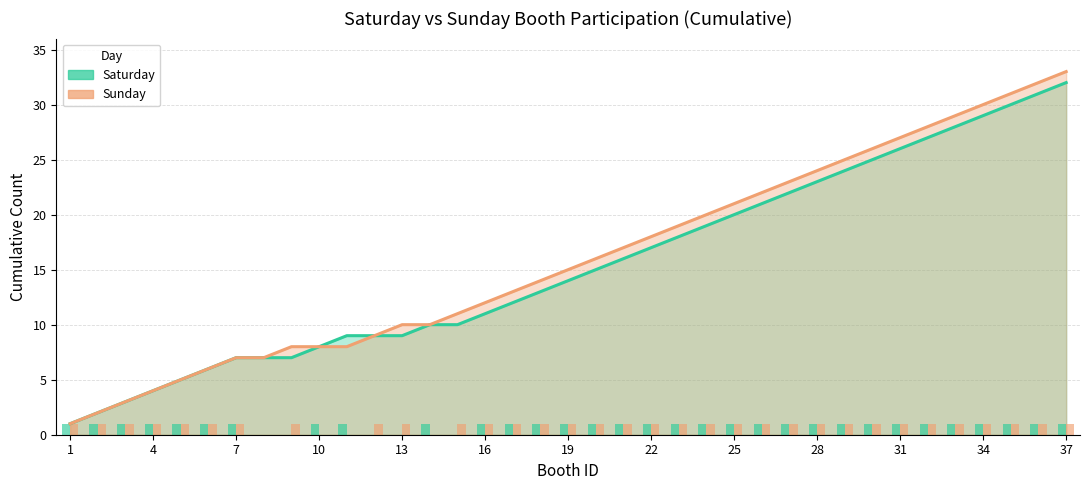

What is the maximum value shown in the chart?

33